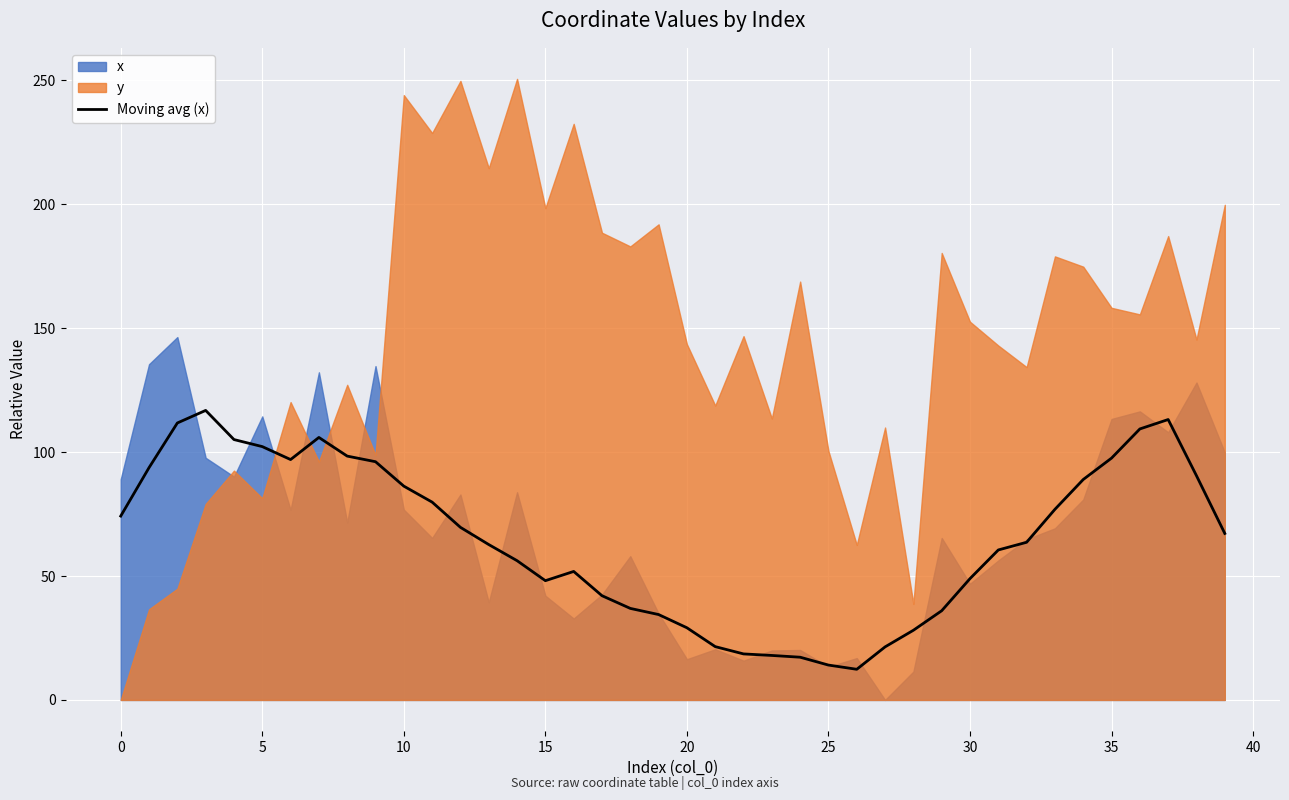

What is the lowest value of the Moving avg (x) series?

12.4